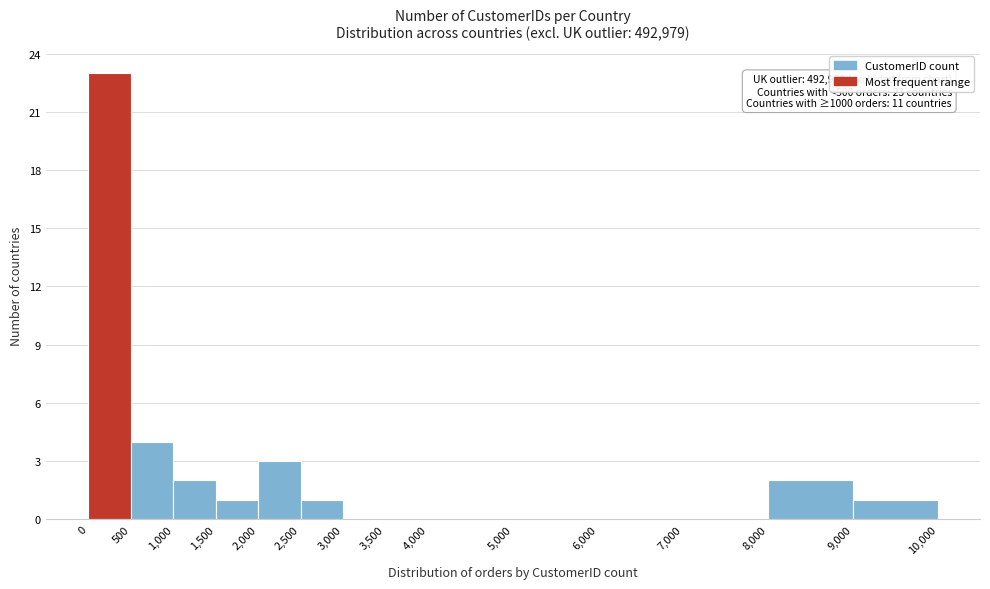

Which range on the x-axis has the tallest bar?

0 to 500